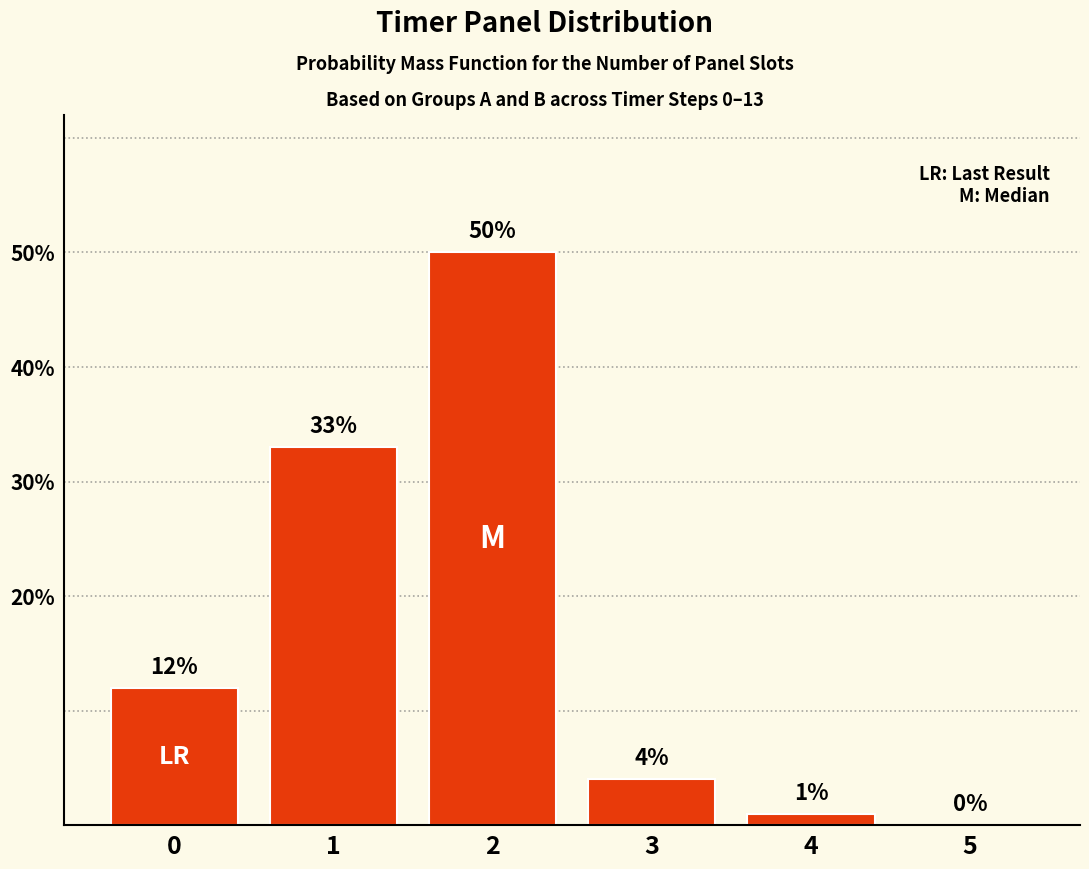

What is the change in value from 1 to 2?

+17